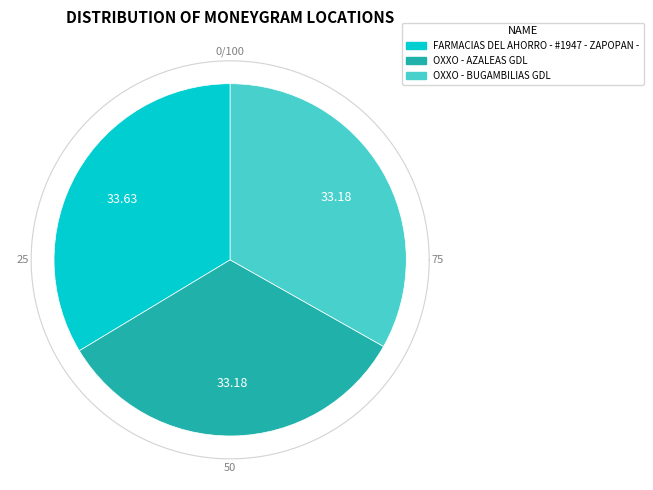

How many slices are in this pie chart?

3